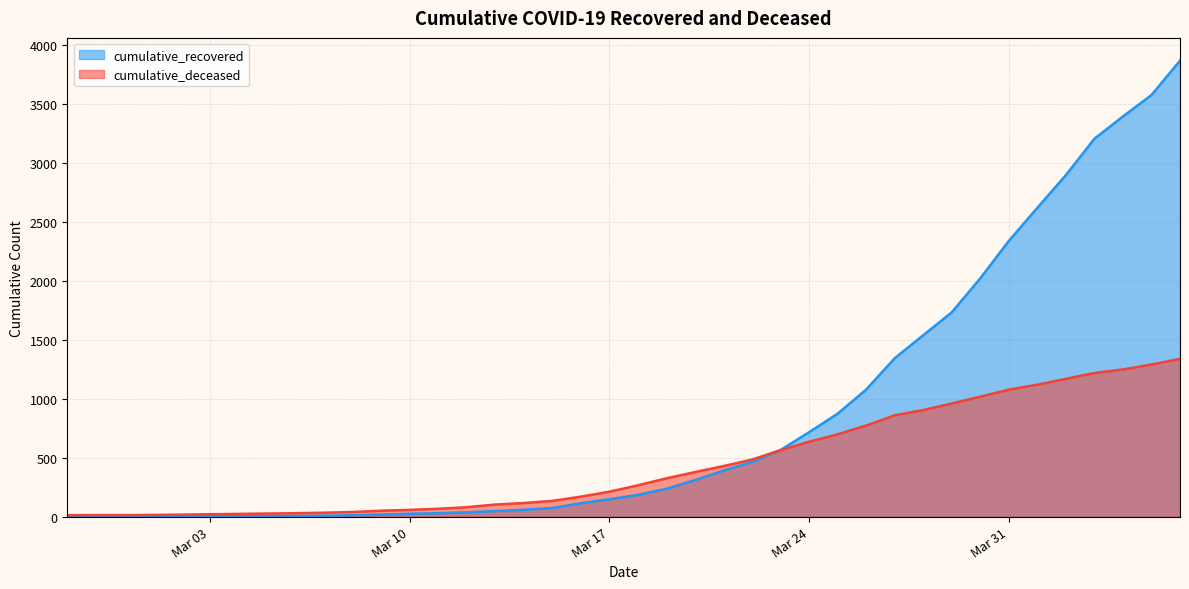

Does the chart have visible grid lines?

Yes